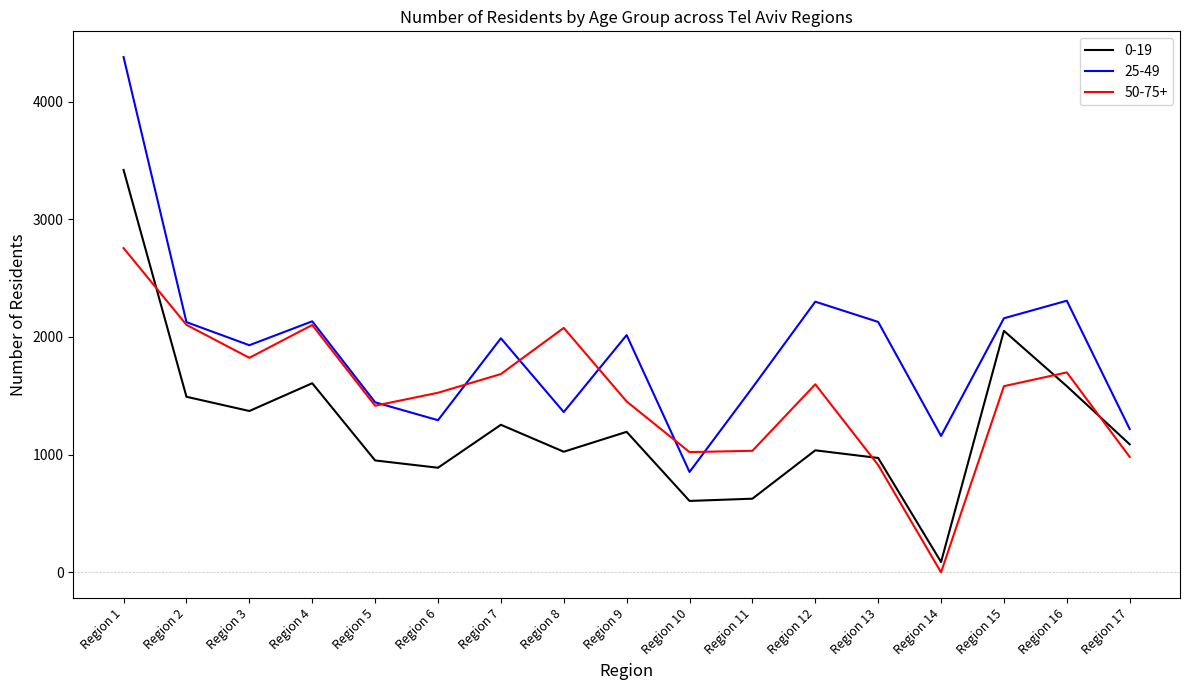

What are all the series names shown in the legend?

0-19, 25-49, 50-75+